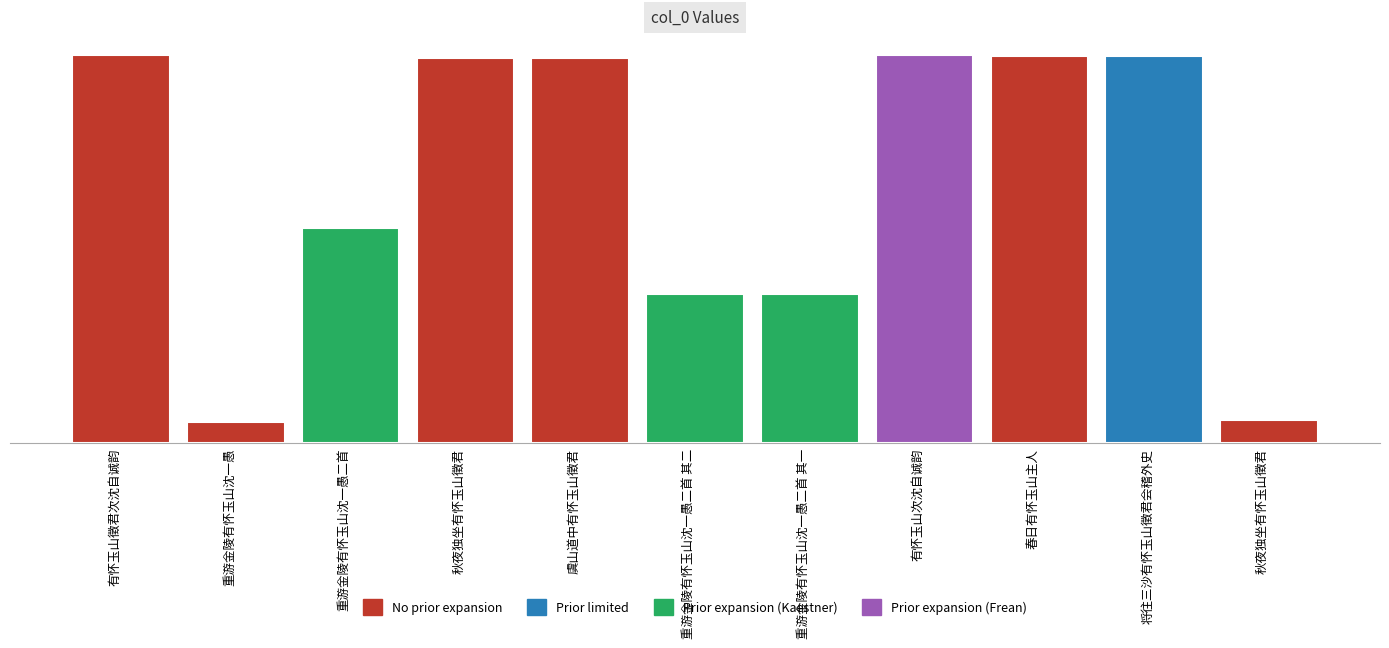

What is the minimum value shown in the chart?

65779